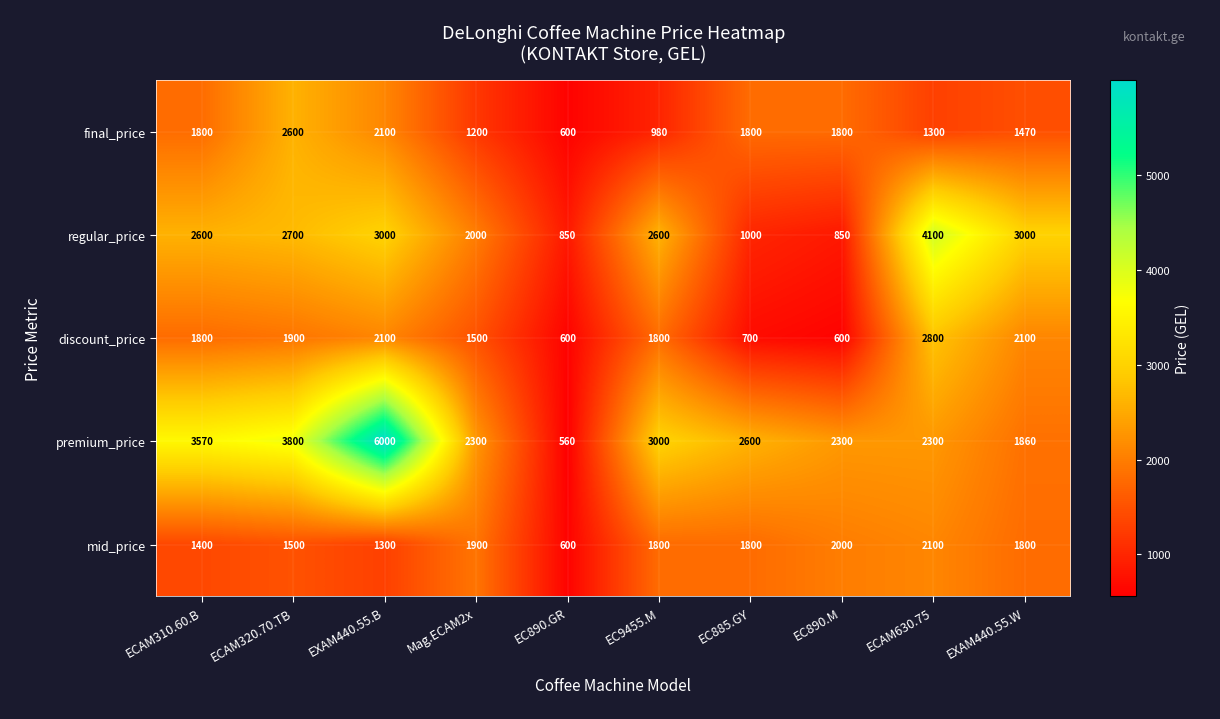

What is the sum of the final_price values at ECAM310.60.B and EC890.M?

3600